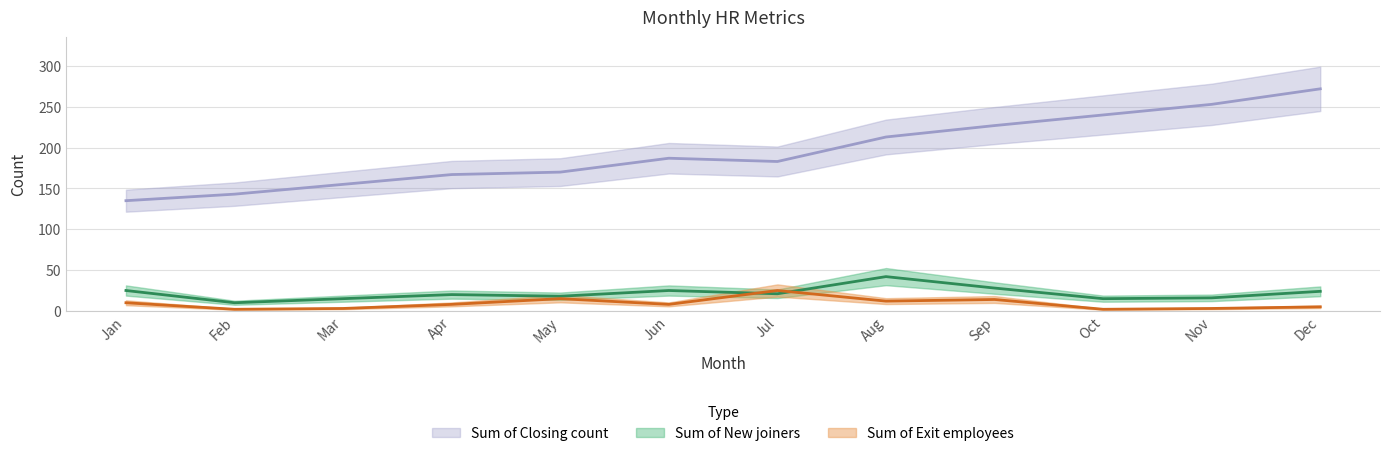

Which has a higher value, Nov or Jan?

Jan